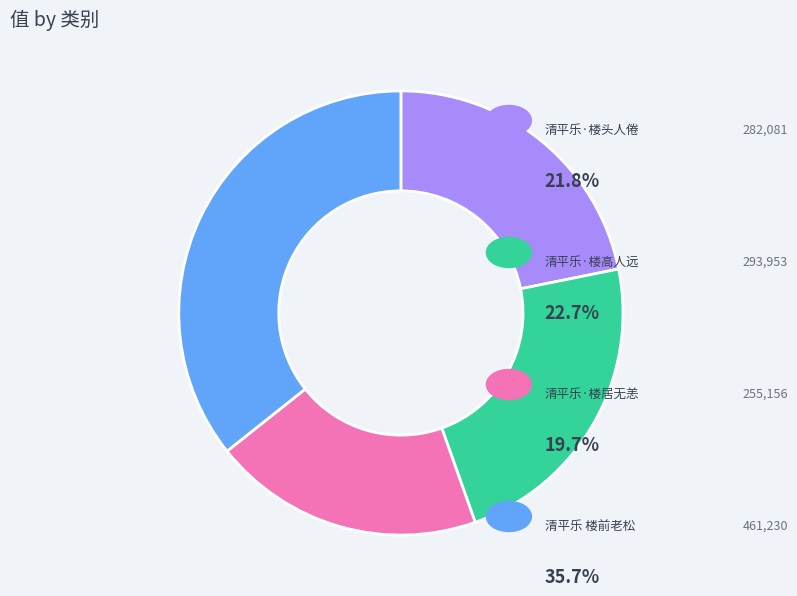

Is there a majority slice in this chart?

No